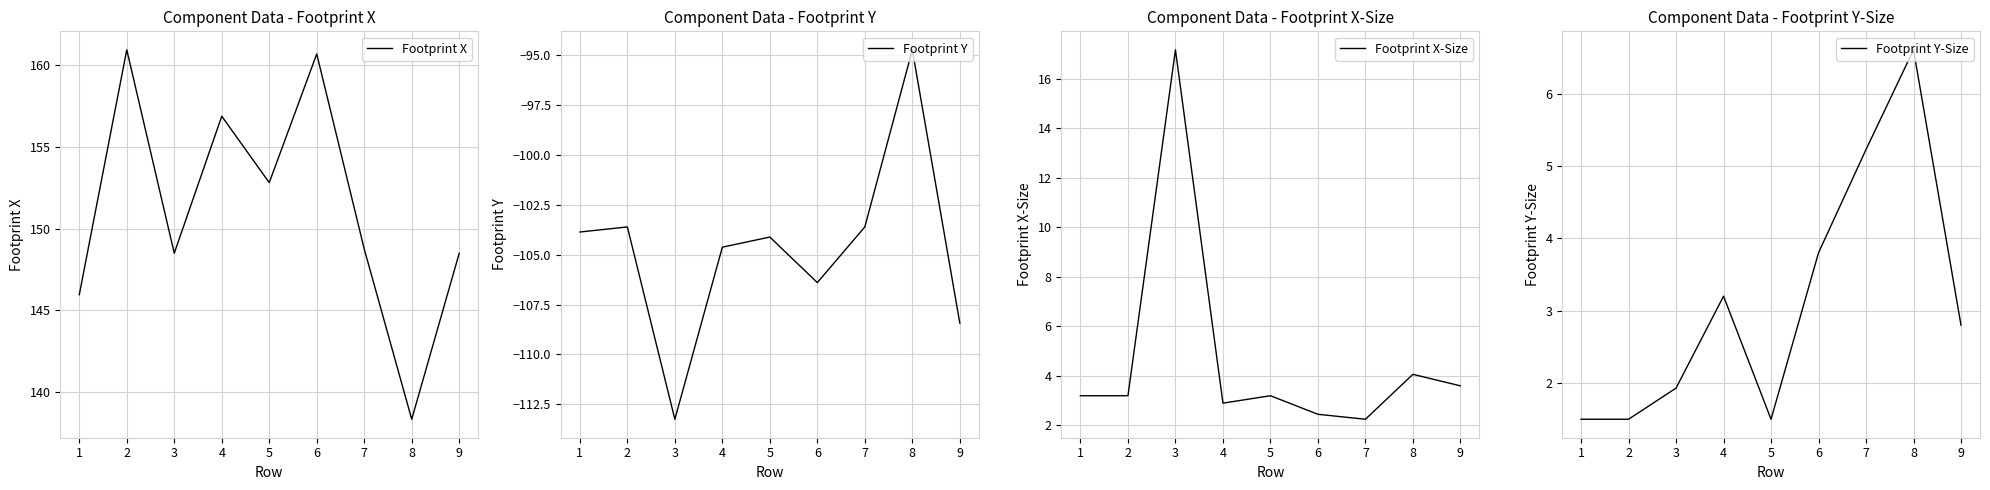

True or false: Footprint X-Size and Footprint Y cross at least once.

False